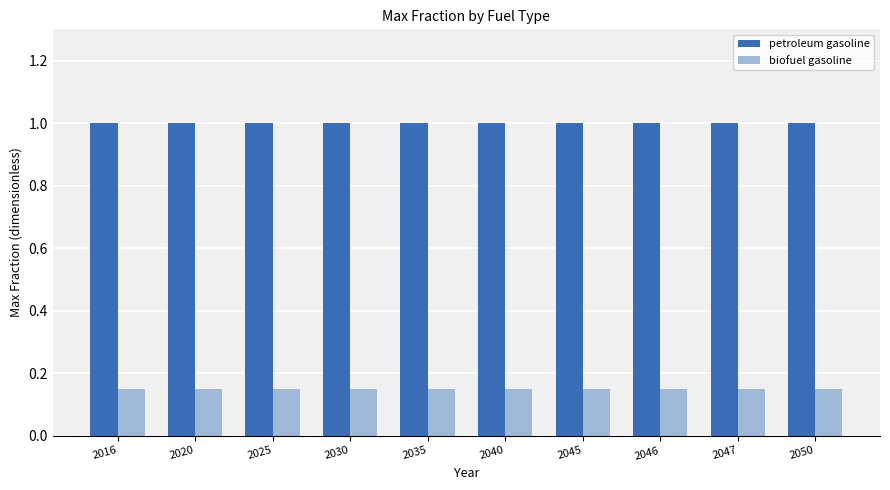

True or false: petroleum gasoline has a value of 1.0 at 2020.

True